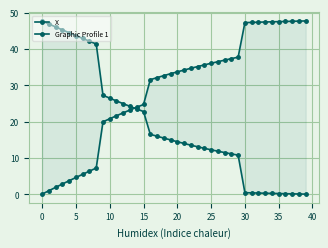

Reading left to right, transcribe all the data shown in this chart.

X: 0.0	0.9	1.9	2.8	3.7	4.6	5.5	6.3	7.2	19.9	20.8	21.6	22.4	23.2	23.9	24.7	31.5	32.1	32.6	33.2	33.7	34.2	34.7	35.1	35.6	36.0	36.5	36.9	37.3	37.7	47.2	47.3	47.4	47.4	47.5	47.5	47.6	47.6	47.7	47.7
Graphic Profile 1: 47.7	46.9	46.1	45.2	44.4	43.7	42.9	42.1	41.4	27.2	26.4	25.7	24.9	24.2	23.5	22.8	16.5	16.0	15.4	14.9	14.4	14.0	13.5	13.0	12.6	12.2	11.8	11.4	11.1	10.7	0.4	0.3	0.3	0.3	0.2	0.2	0.1	0.1	0.0	0.0